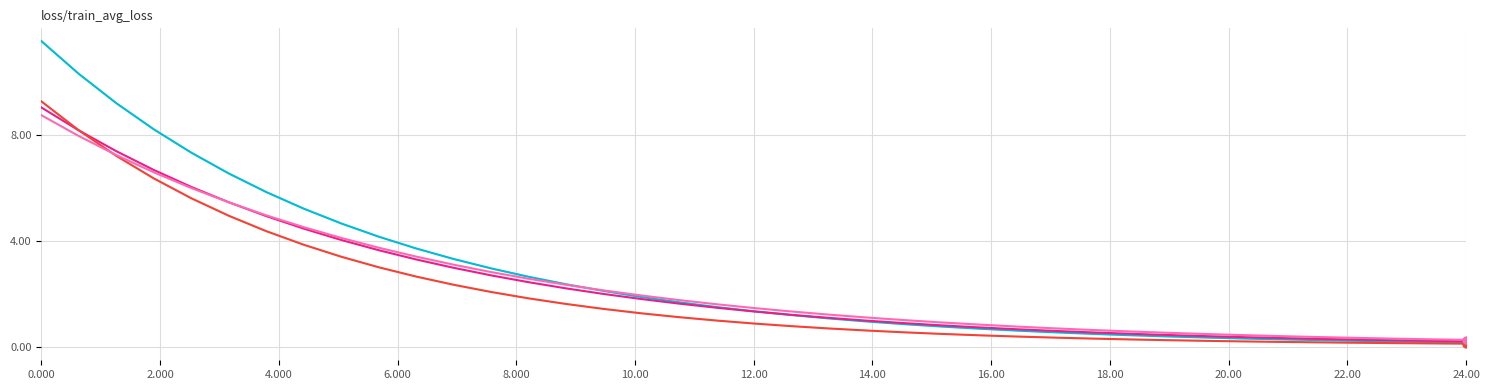

How many lines are shown in the chart?

4